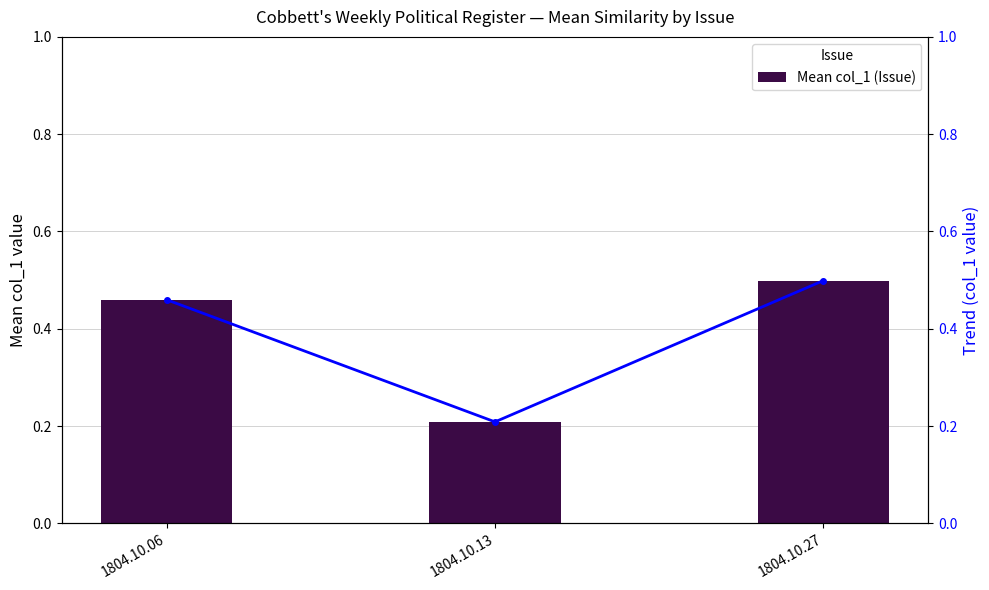

At which label is Mean col_1 (bar) closest to 0?

1804.10.13